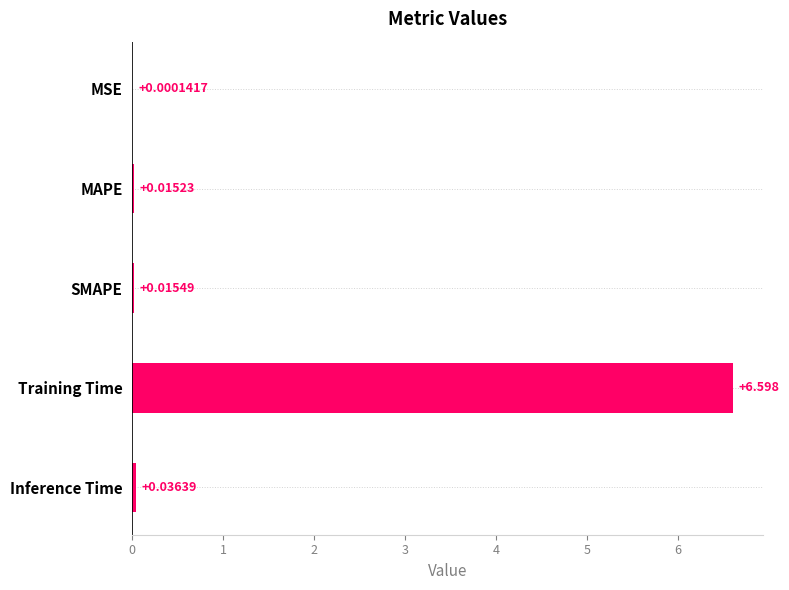

How many data points does each series have?

5